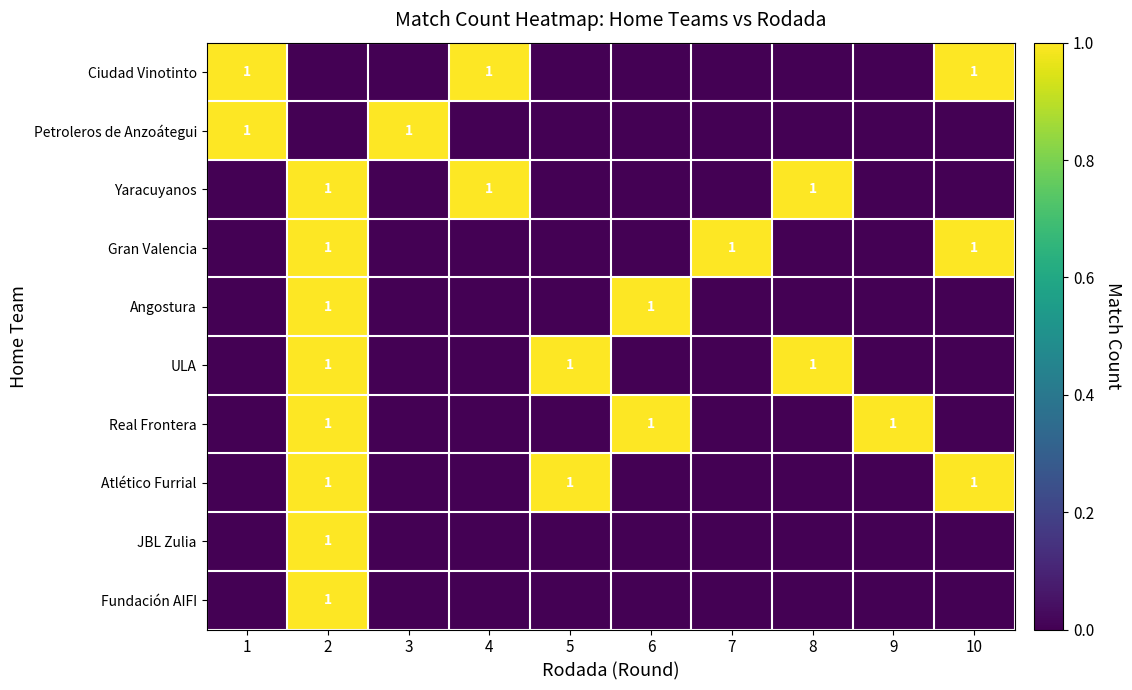

Count the number of categories in the chart.

10